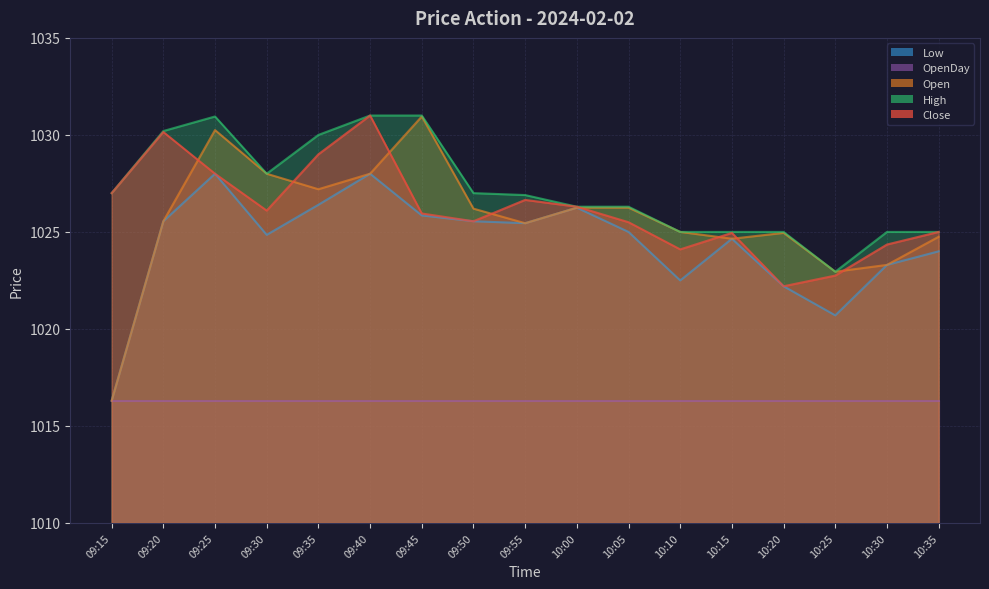

What position from the left is 09:30?

4